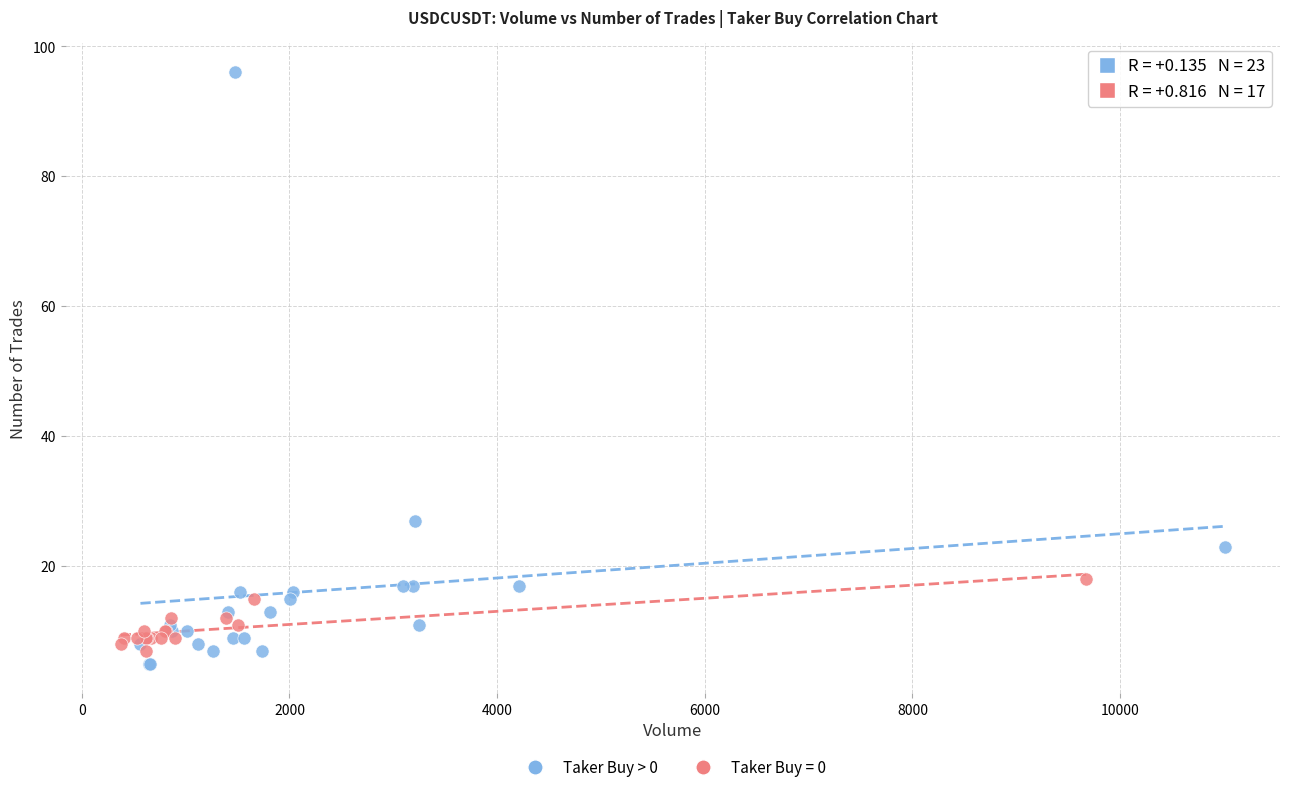

Which series reaches the maximum Y coordinate?

Taker Buy > 0